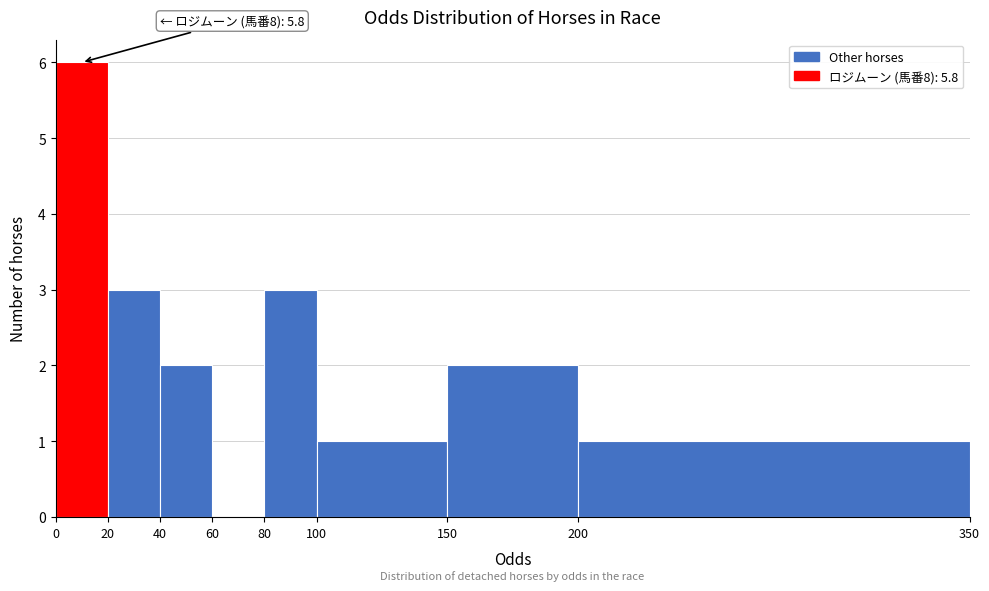

Over which range of the x-axis is the bar tallest?

0 to 20